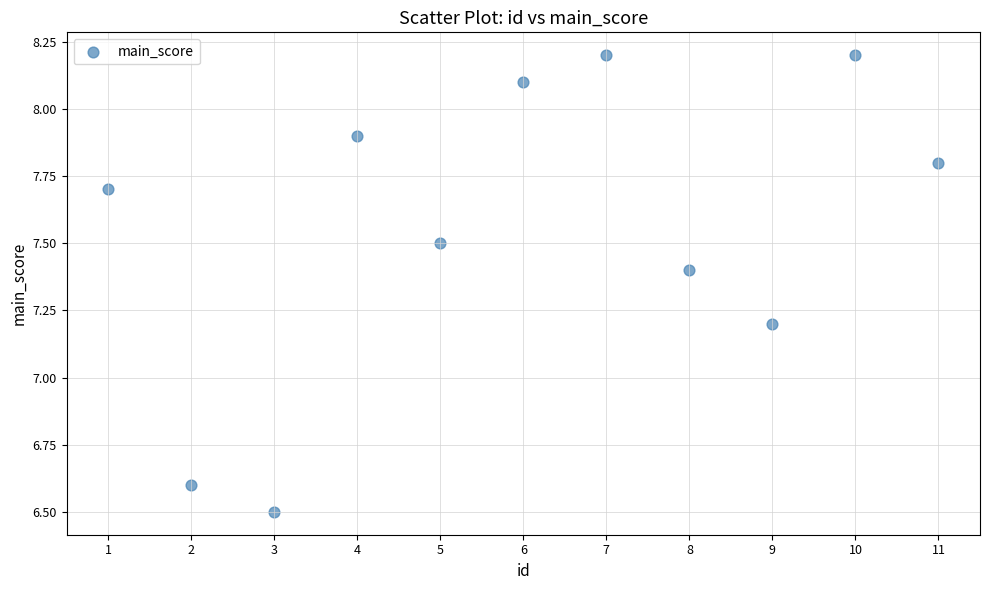

What Y value in the scatter plot is closest to 7?

7.2